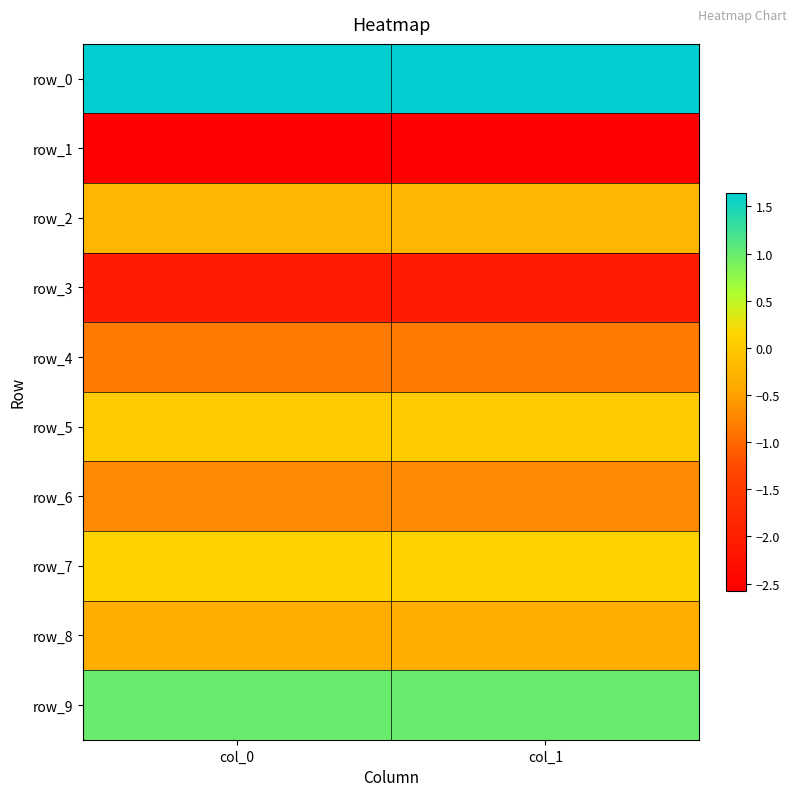

The value of row_6 at col_0 is -0.7. True or false?

True